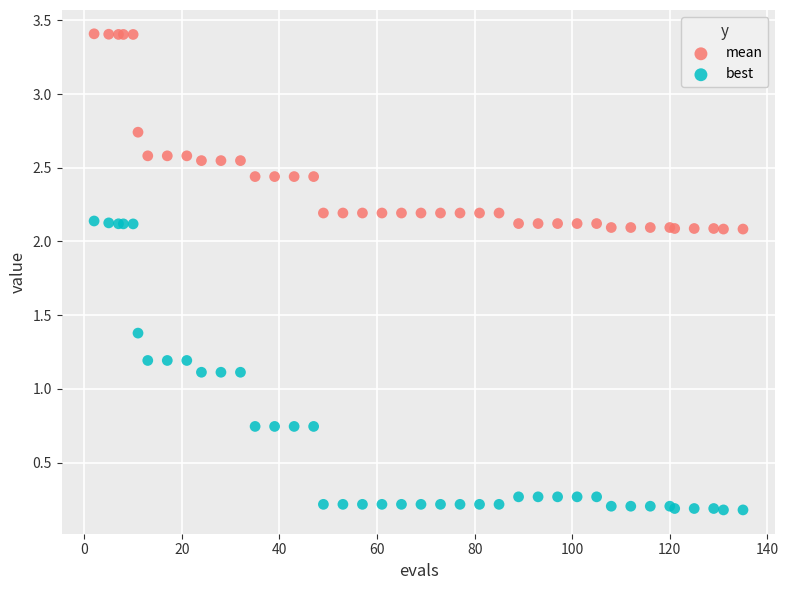

What are all the series names shown in the legend?

mean, best